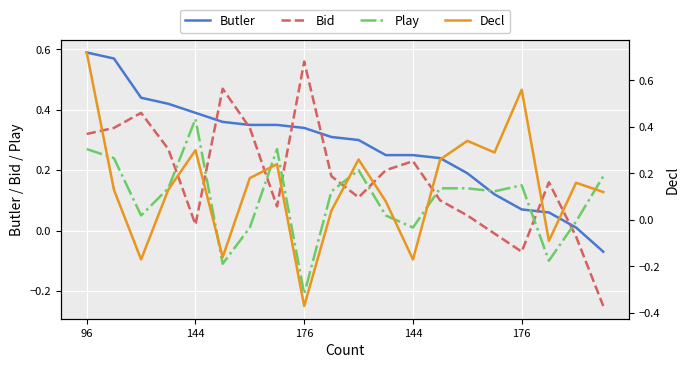

In Bid, how many points are lower than both neighbors (excluding endpoints)?

4